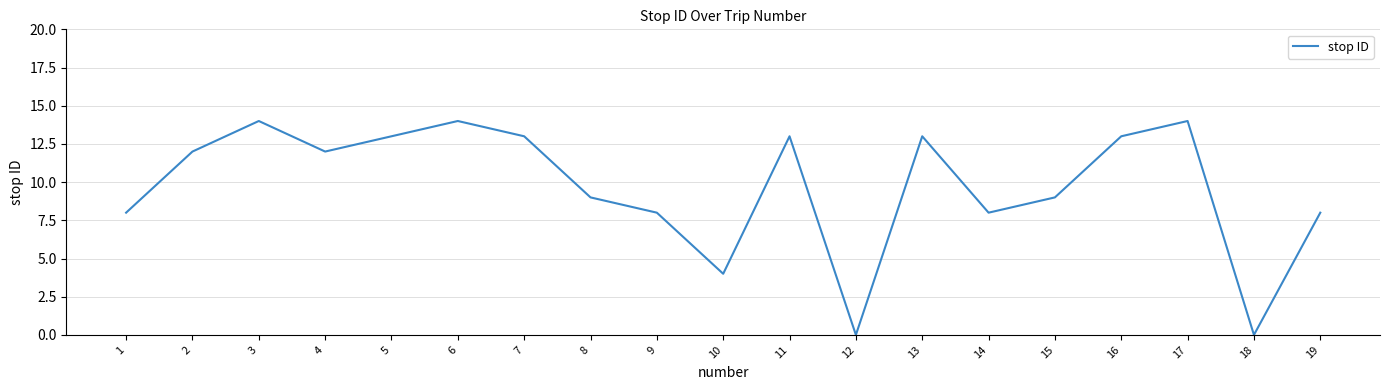

Between 17 and 16, which is larger?

17